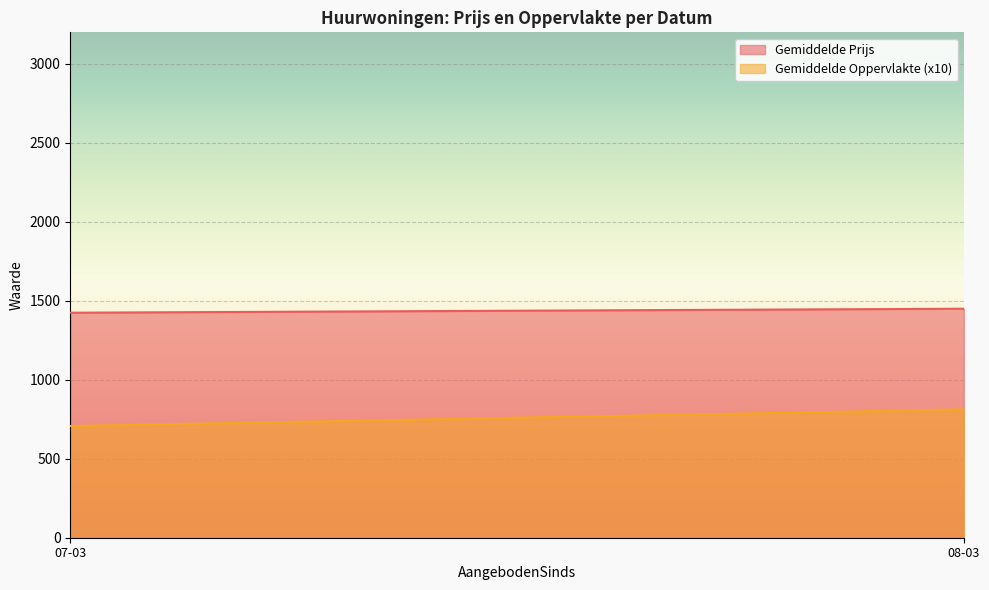

Between 08-03 and 07-03, which is larger?

08-03